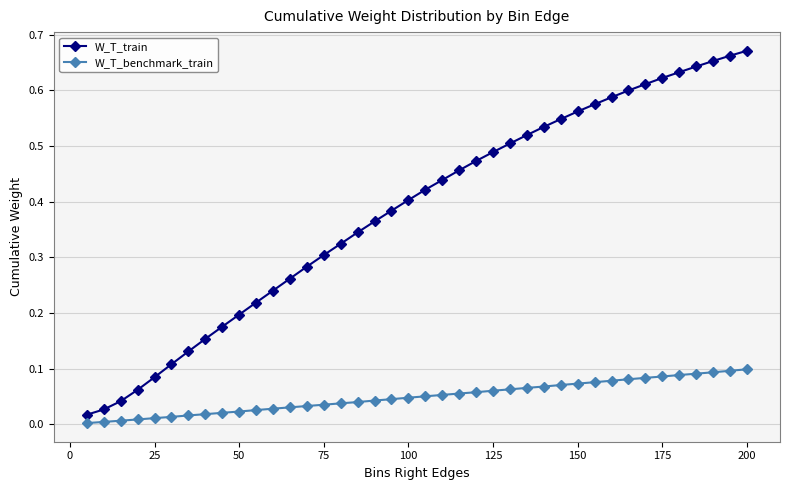

True or false: W_T_train has more than 0 interior local peaks.

False